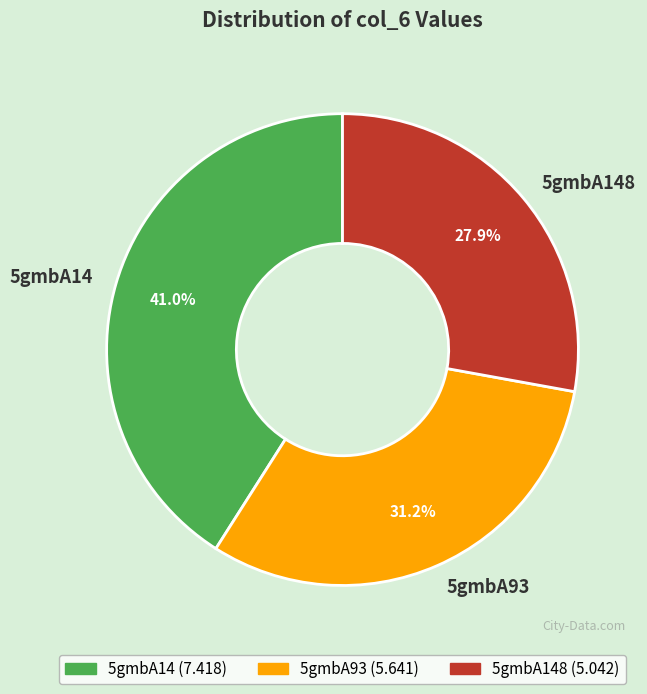

What percentage do 5gmbA14 and 5gmbA148 together represent?

68.8%